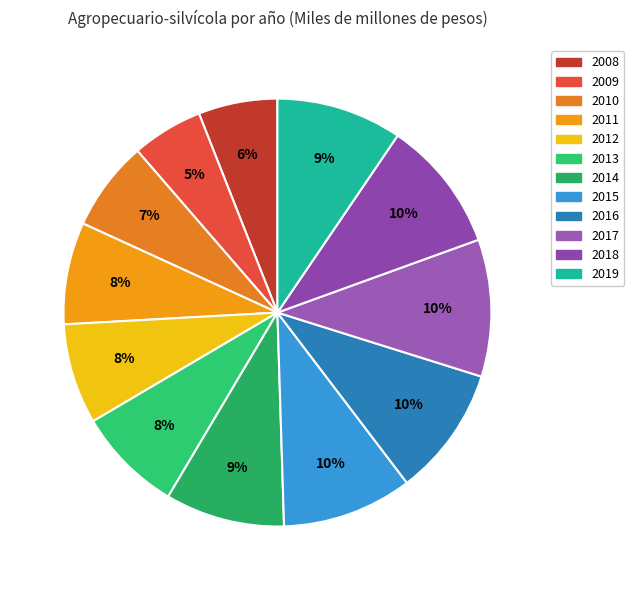

What is the ratio of the value at 2011 to the value at 2018?

0.8